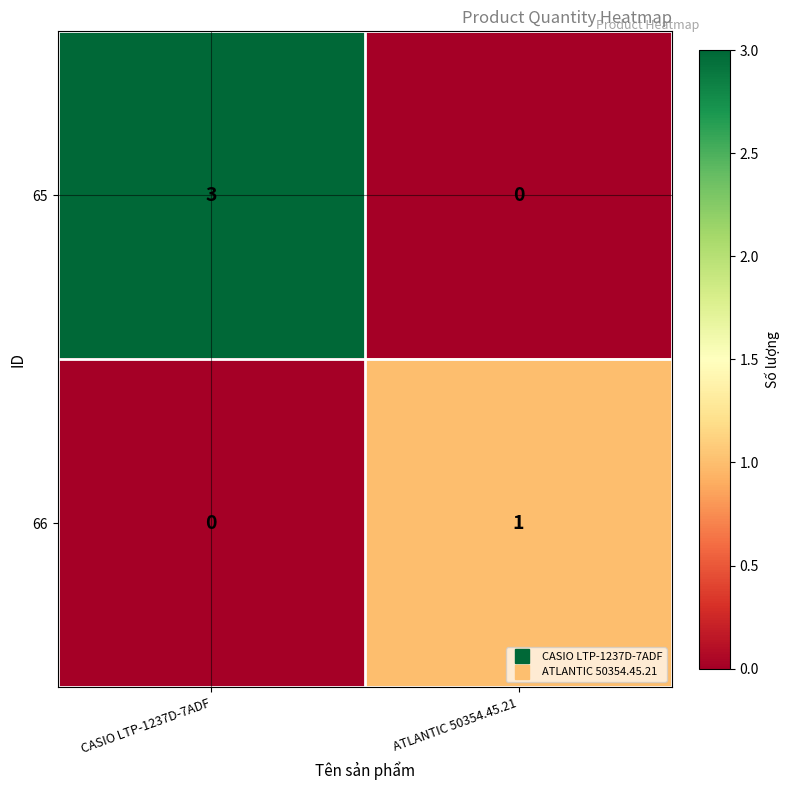

At which label is 65 closest to 1?

ATLANTIC 50354.45.21